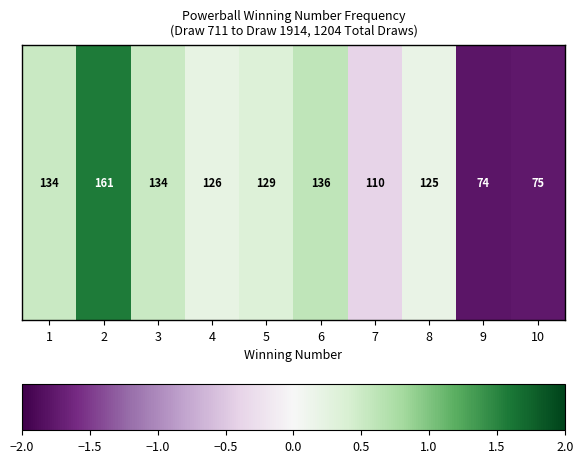

How many values are below zero?

3